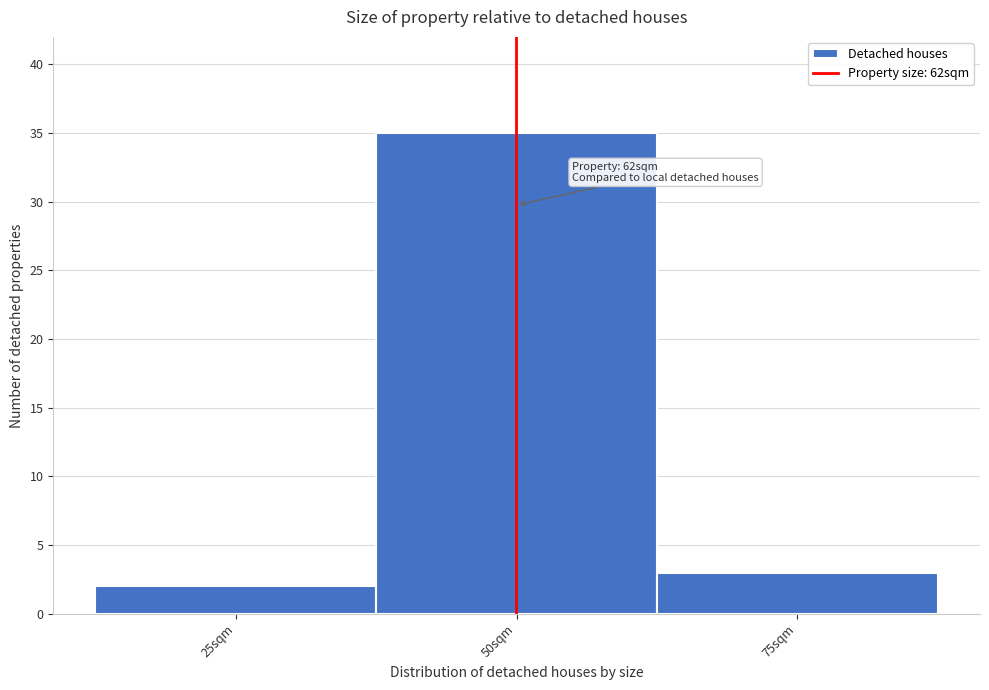

Reading right to left, transcribe all the data shown in this chart.

75sqm=3	50sqm=35	25sqm=2